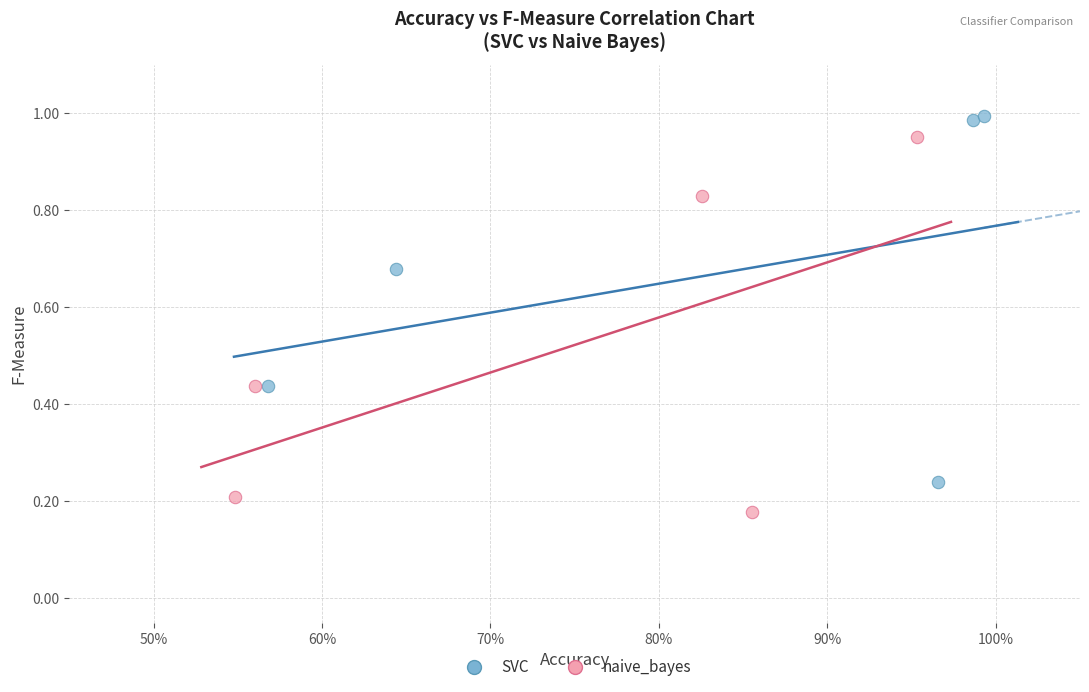

Which series contains the highest Y value?

SVC